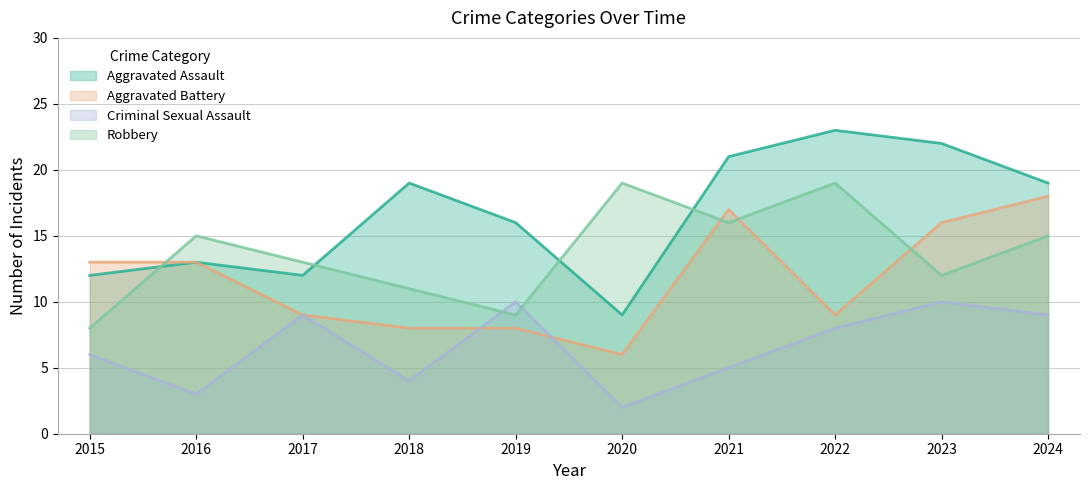

How many distinct data groups are displayed?

4